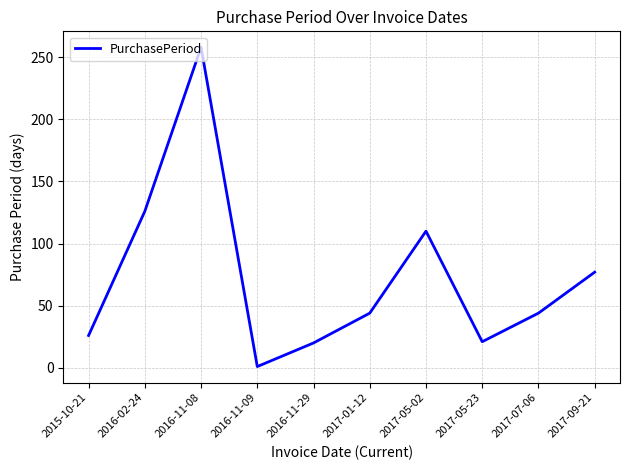

What position from the right is 2015-10-21?

10